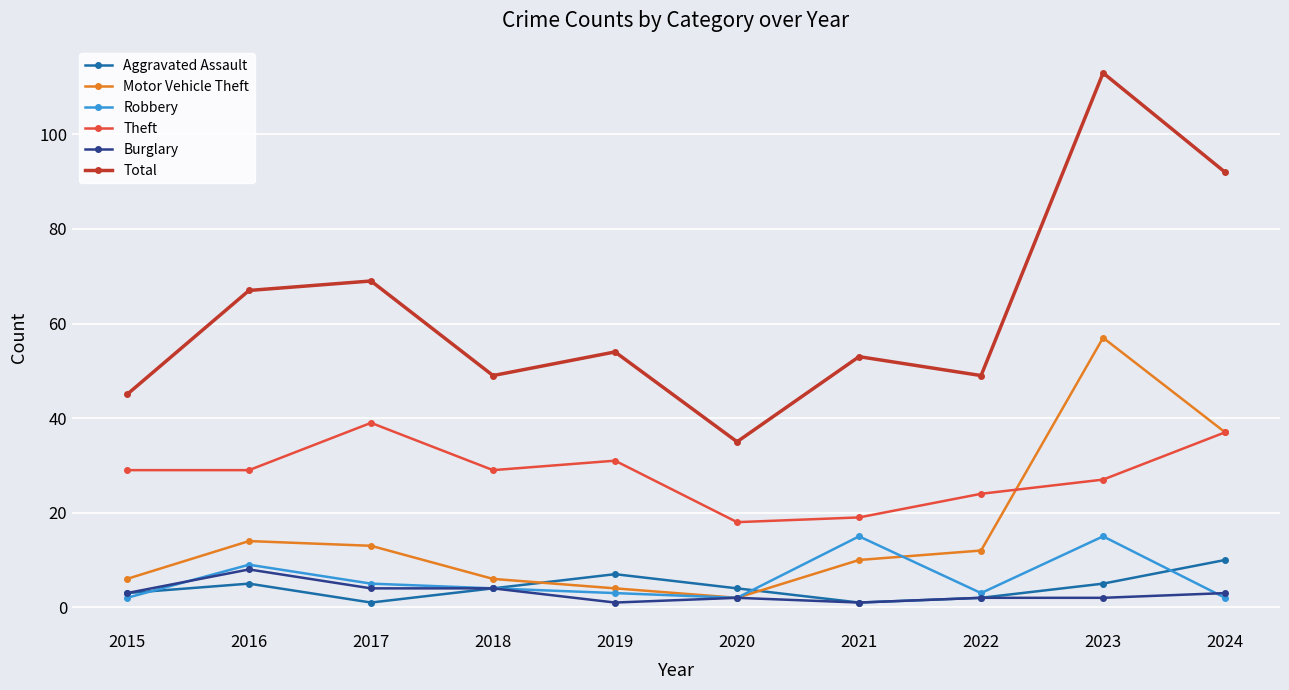

Which series has the largest total across all categories?

Total